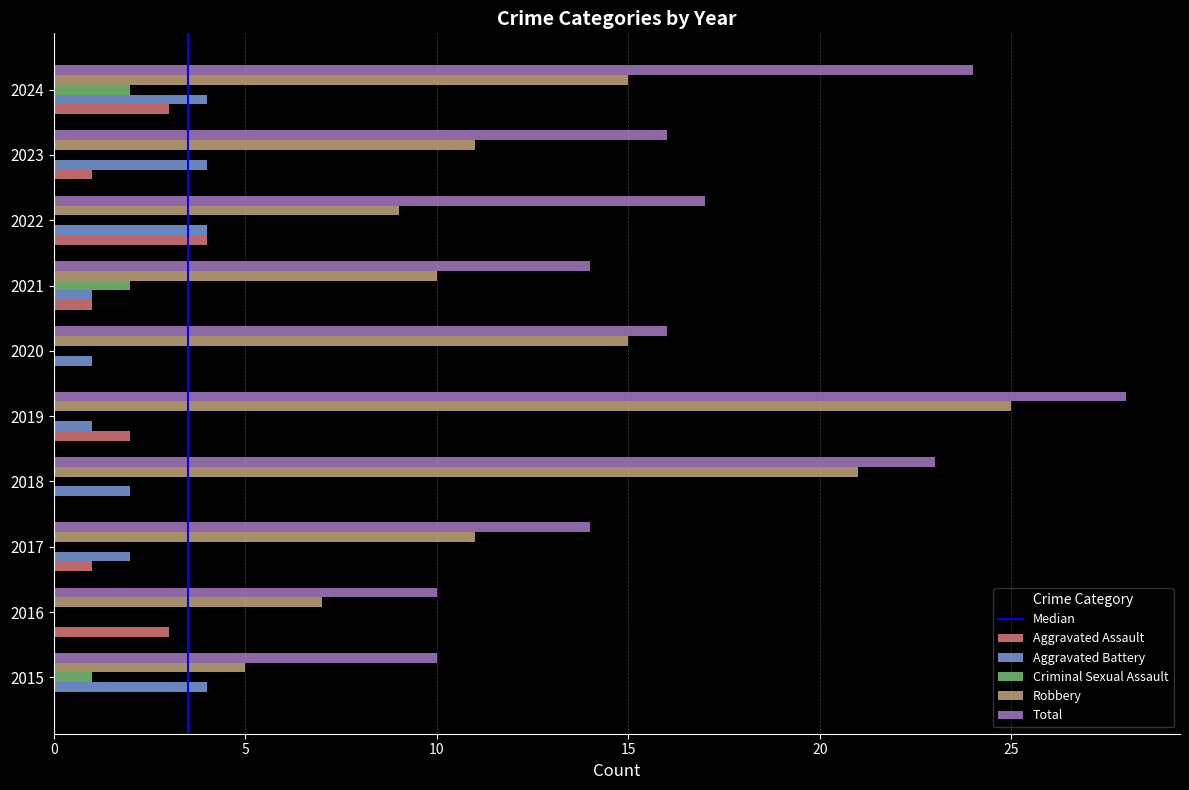

Is it true that Robbery equals 14 at 2022?

False